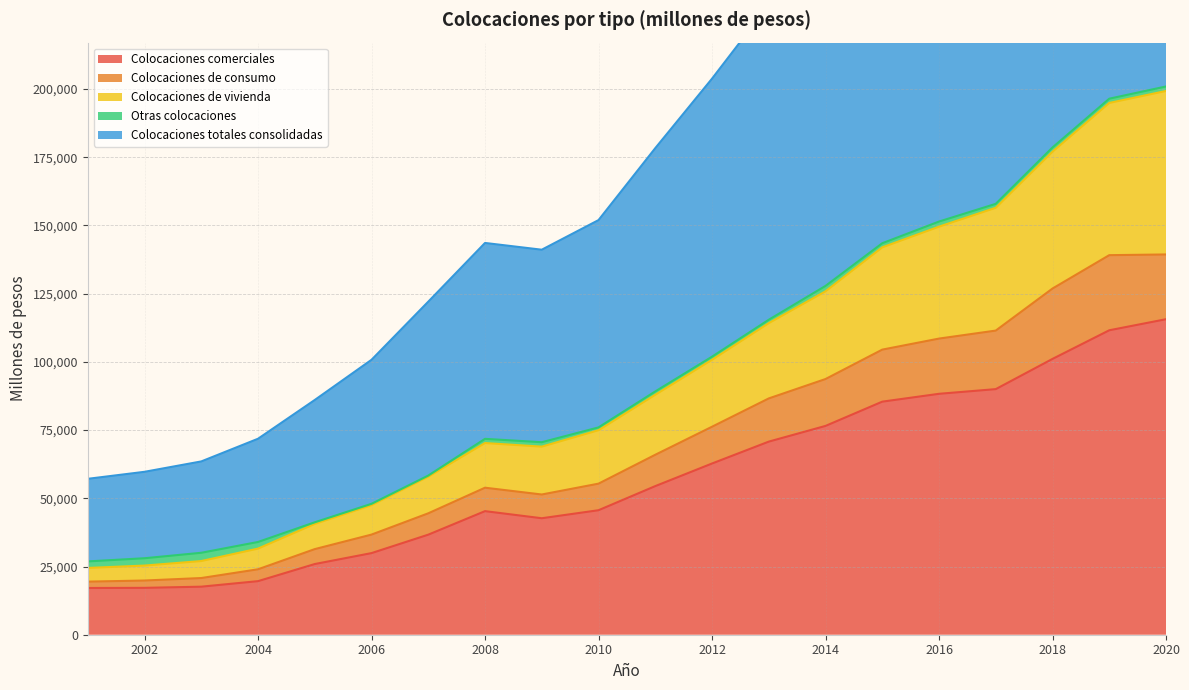

Does the chart display data point markers on the line(s)?

No